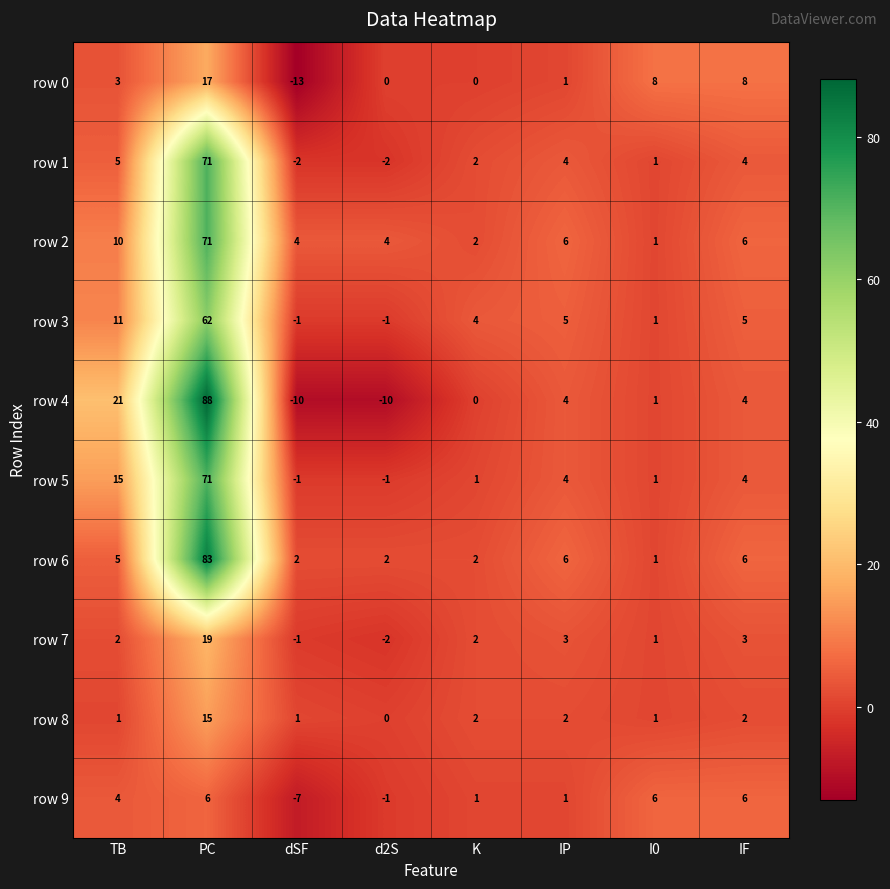

What is the spread (max minus min) of values at I0?

7